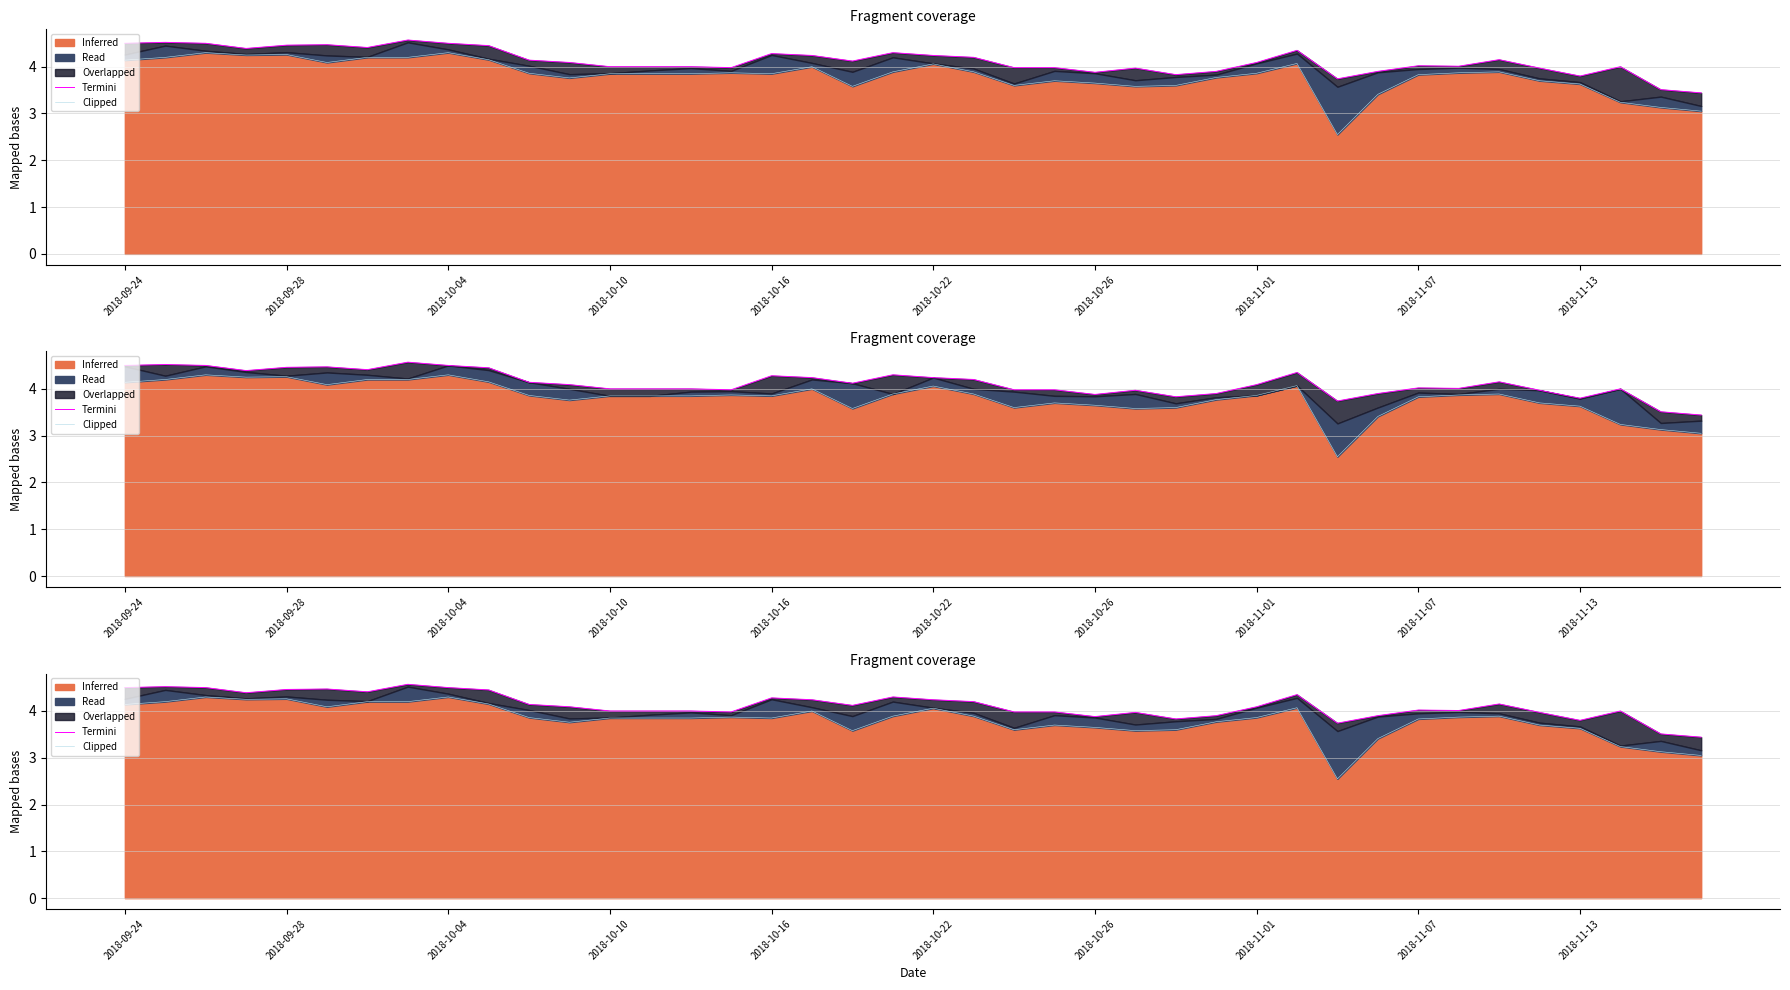

What is the value of the Clipped point at the 4th from the left?

4.2